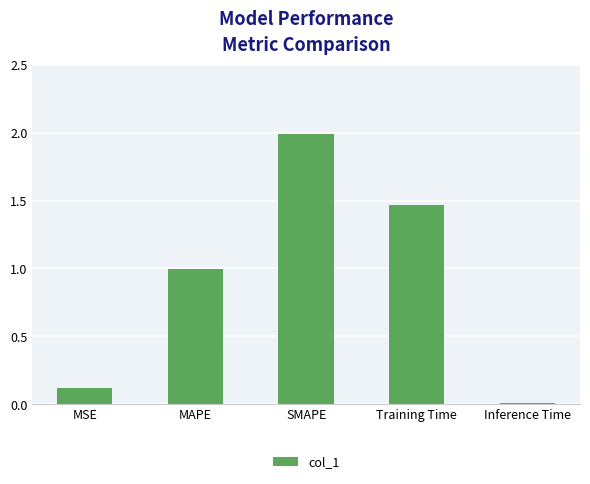

Rank the categories by value from lowest to highest.

Inference Time, MSE, MAPE, Training Time, SMAPE